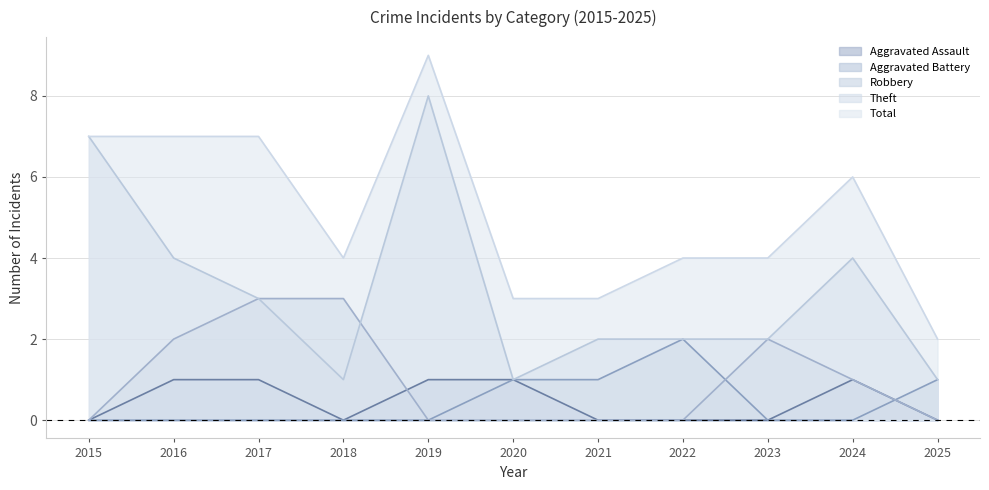

Count the Aggravated Battery values in the range 0 to 1.

10